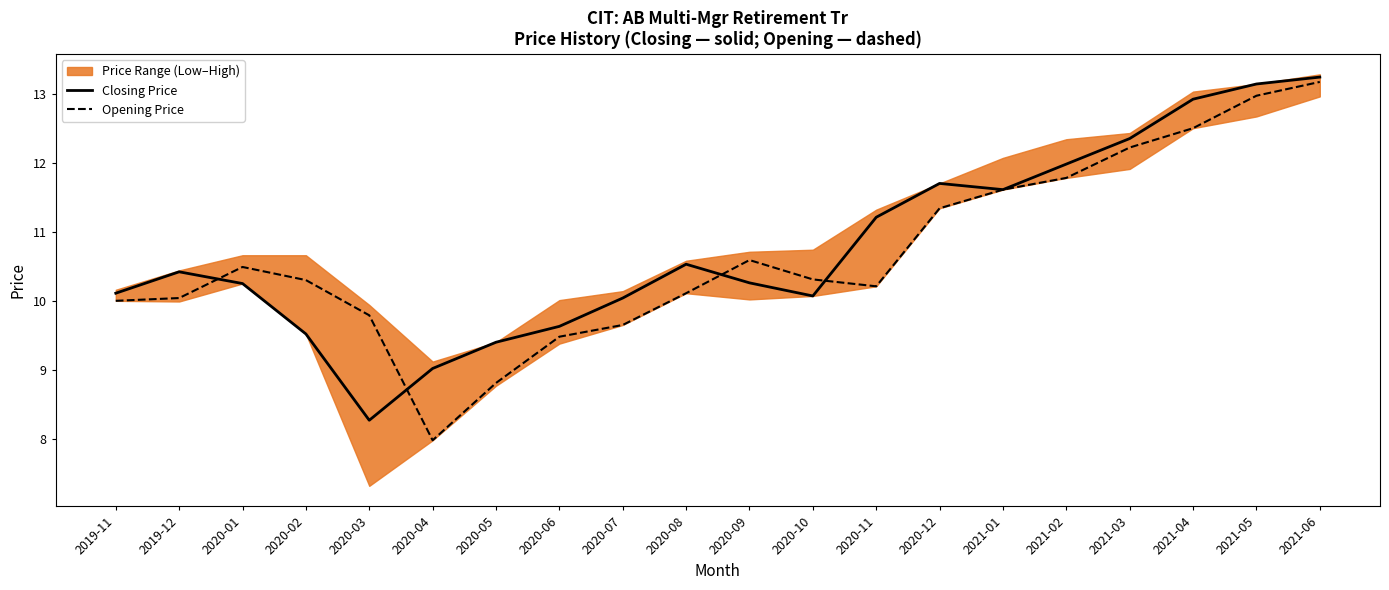

The Opening Price series shows 10.3 at 2020-10. True or false?

True